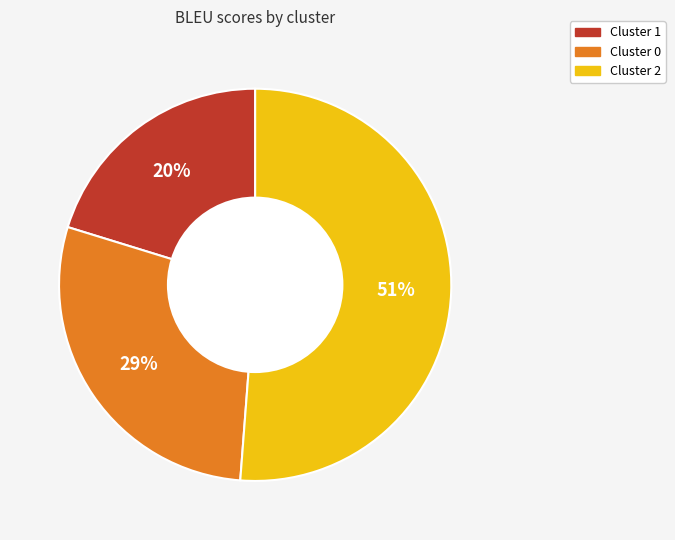

Is there a majority slice in this chart?

Yes